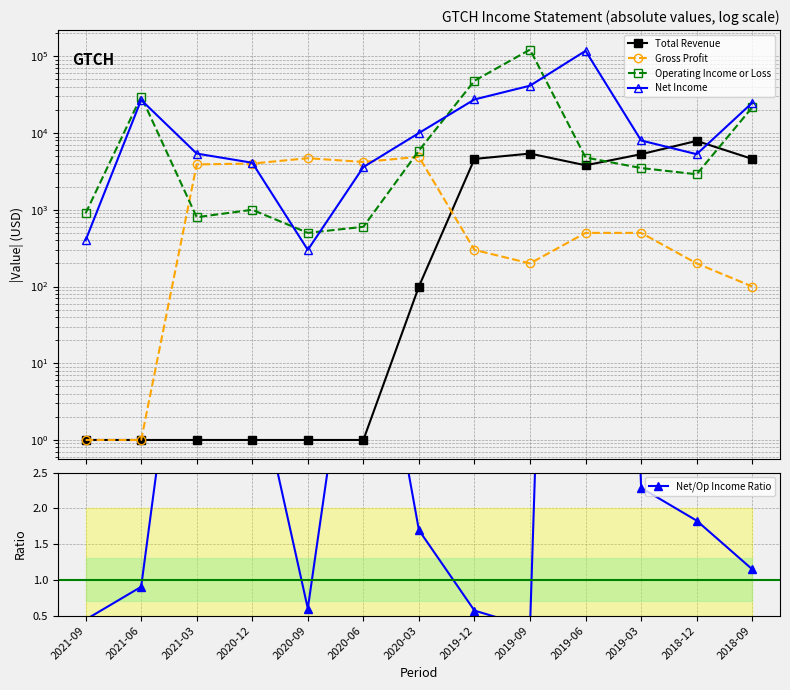

What is the label of the 2nd point from the left?

2021-06